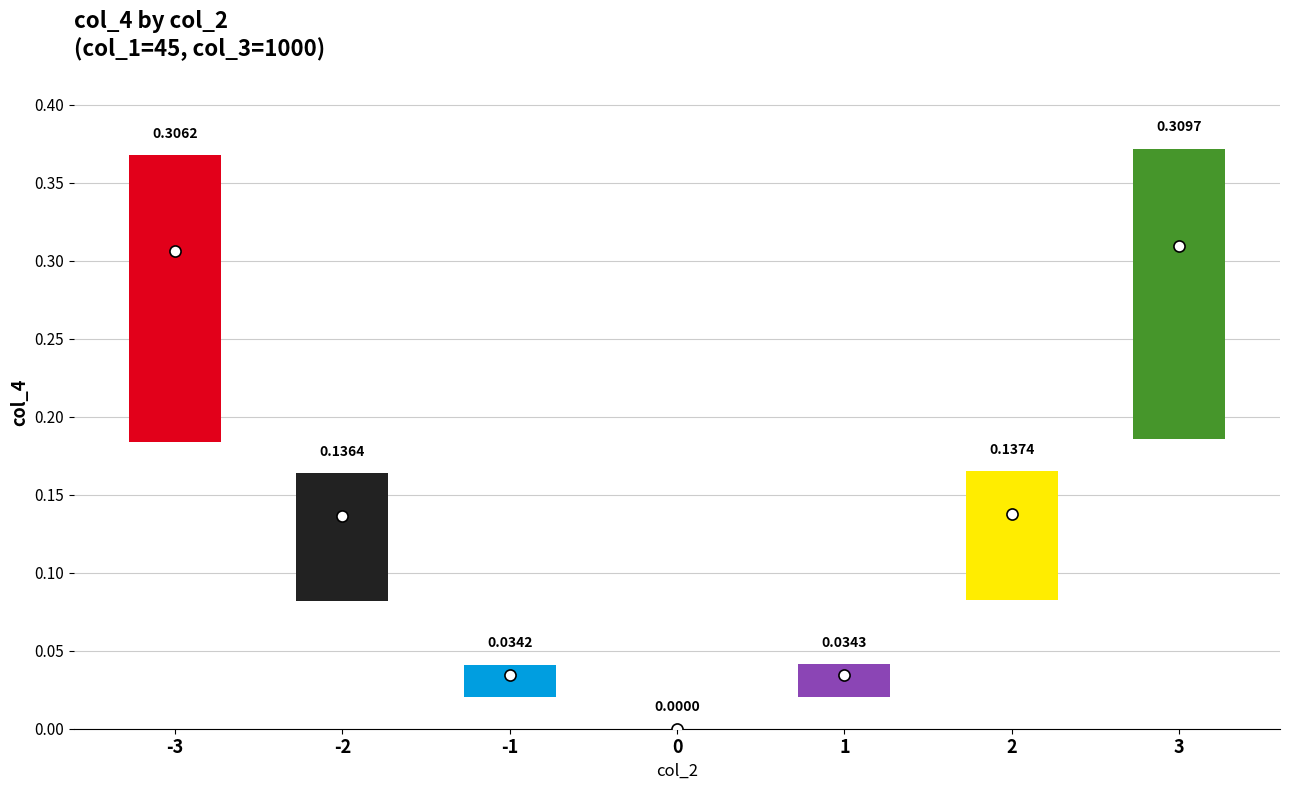

Is it true that the value at 3 is 0.3?

True